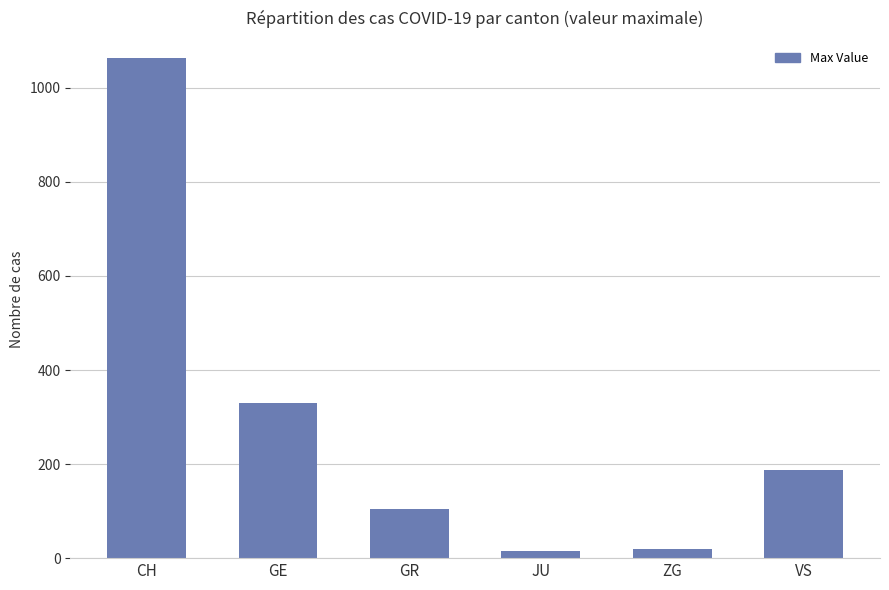

What is the ratio of the value at GE to the value at GR?

3.1